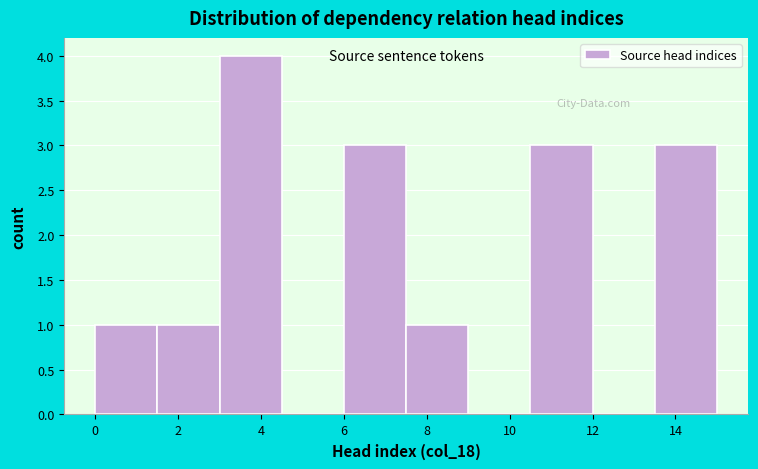

Reading left to right, transcribe this chart: for each bar, give the range it covers on the x-axis and its height. Neither the bar edges nor the heights are printed on the chart, so give them approximately, as read against the axes.

0.0 to 1.5: 1
1.5 to 3.0: 1
3.0 to 4.5: 4
4.5 to 6.0: 0
6.0 to 7.5: 3
7.5 to 9.0: 1
9.0 to 10.5: 0
10.5 to 12.0: 3
12.0 to 13.5: 0
13.5 to 15.0: 3